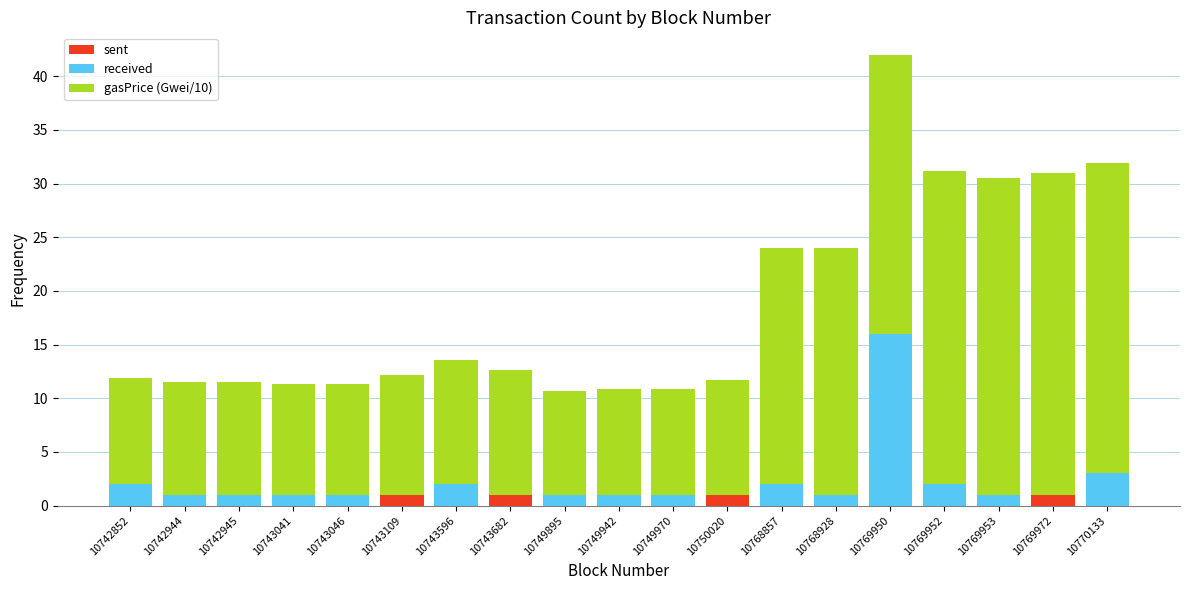

What is the sum of all sent values?

4.0